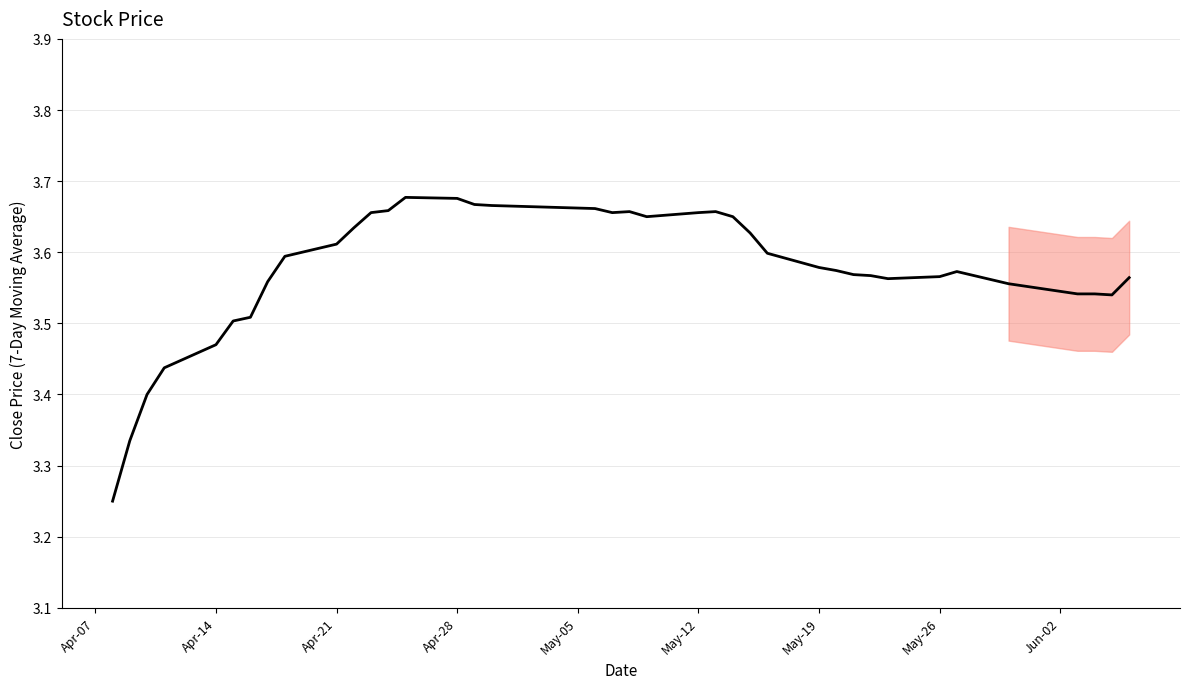

What is the sum of all values?

143.0